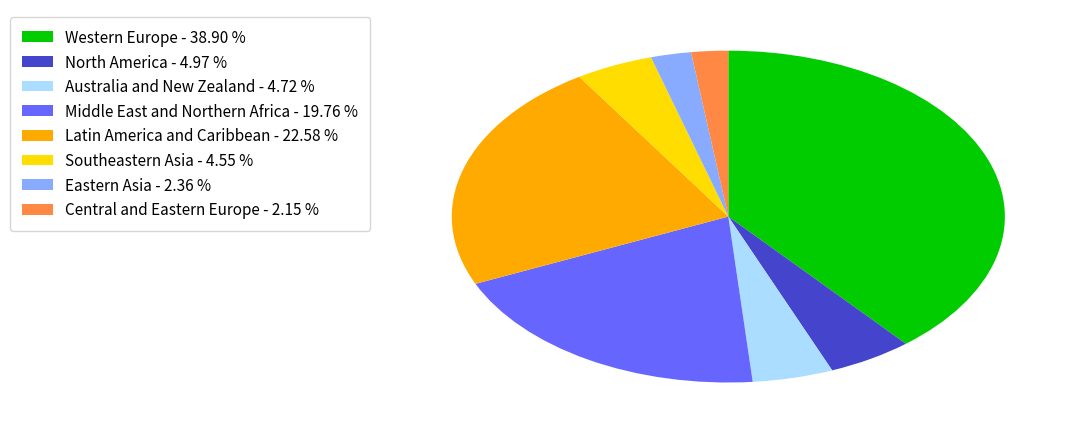

The Latin America and Caribbean slice represents 23% of the pie. True or false?

True